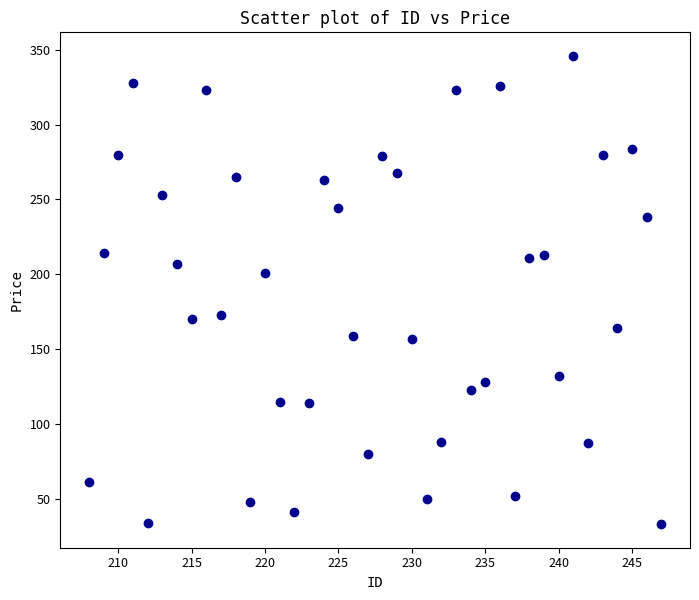

What is the range of Y values (max minus min)?

313